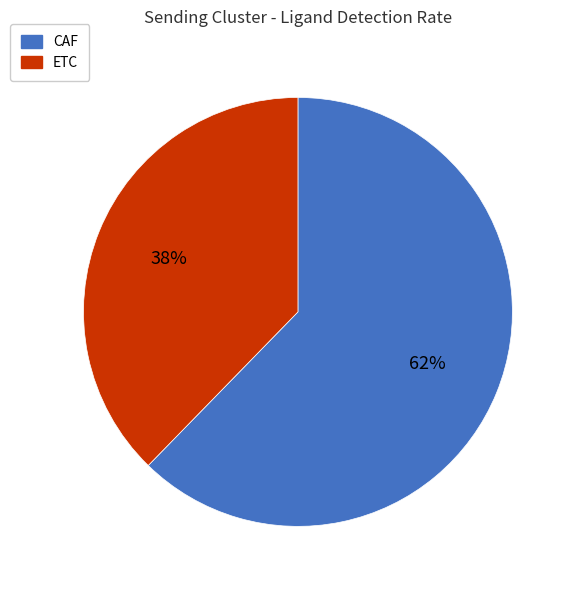

To the nearest percent, what is the combined percentage of ETC and CAF?

100%